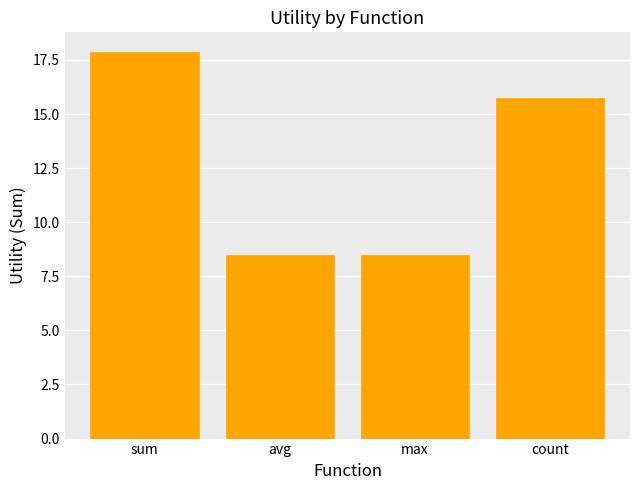

Reading right to left, list all the values displayed in this chart.

15.7	8.5	8.5	17.9